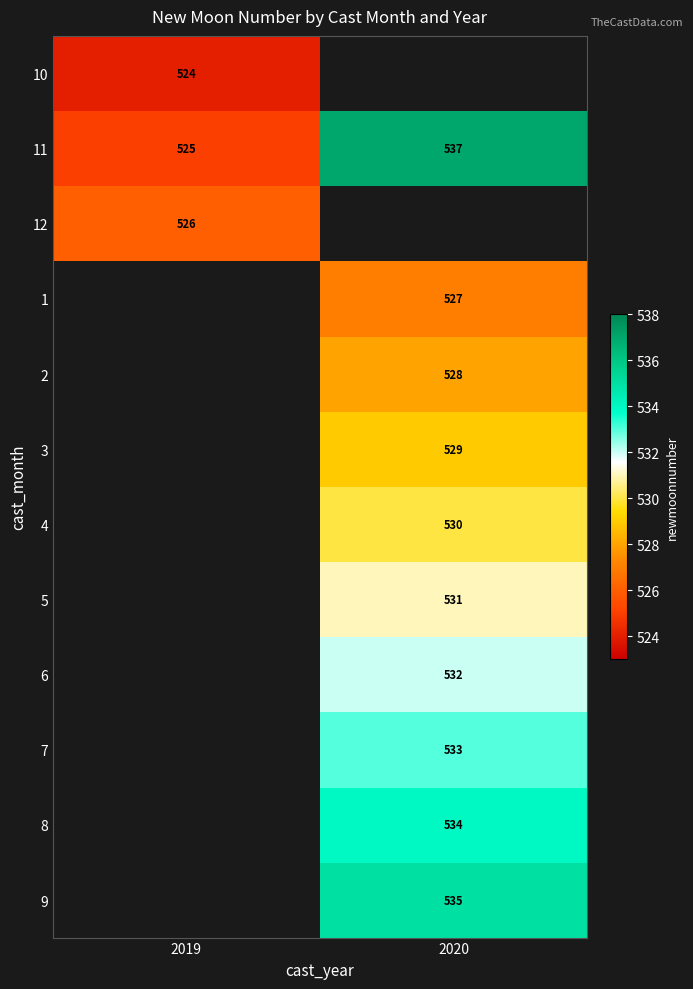

Rank the categories by 11 value from highest to lowest.

2020, 2019